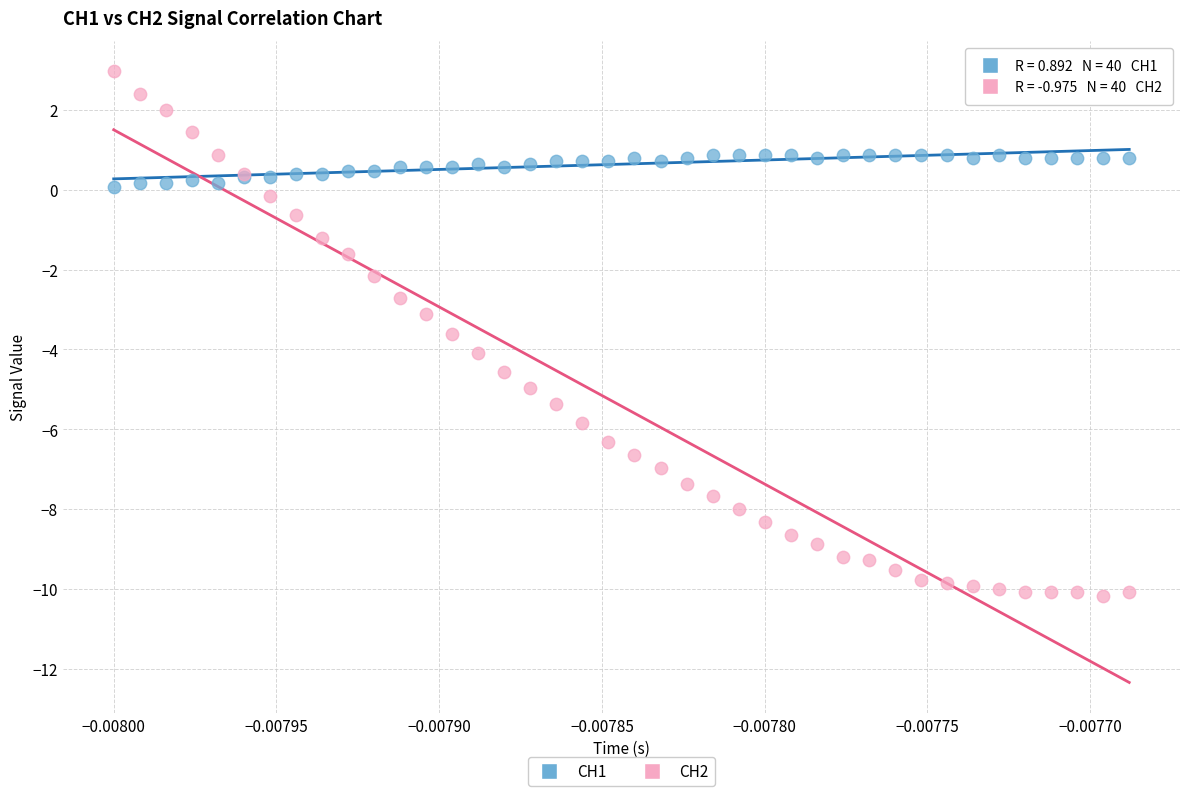

Which series has the widest spread of Y values?

CH2